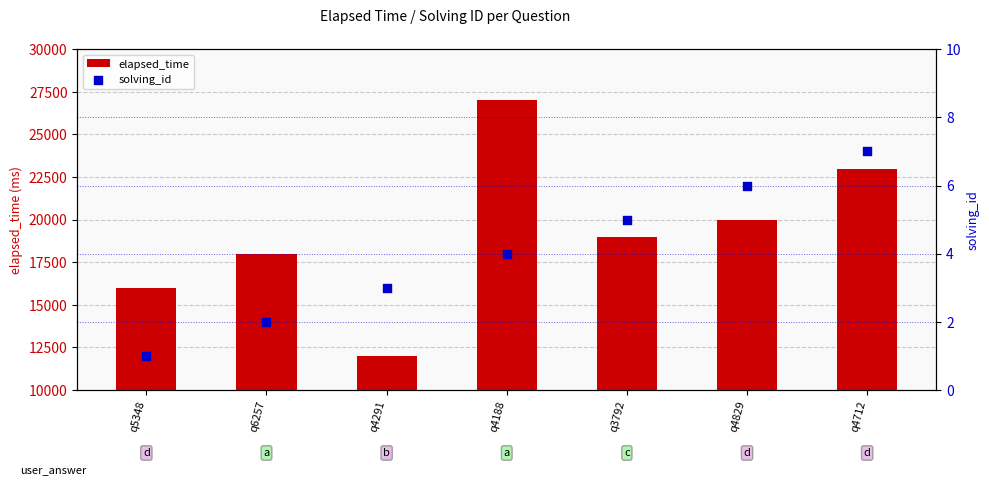

At which category is the sum across all series the highest?

q4188